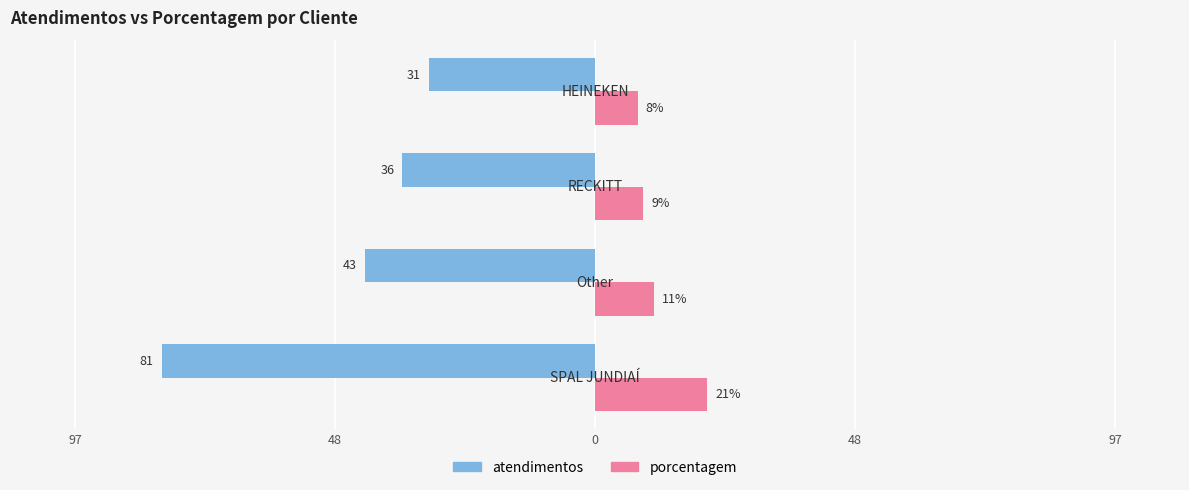

What are all the series names shown in the legend?

atendimentos, porcentagem